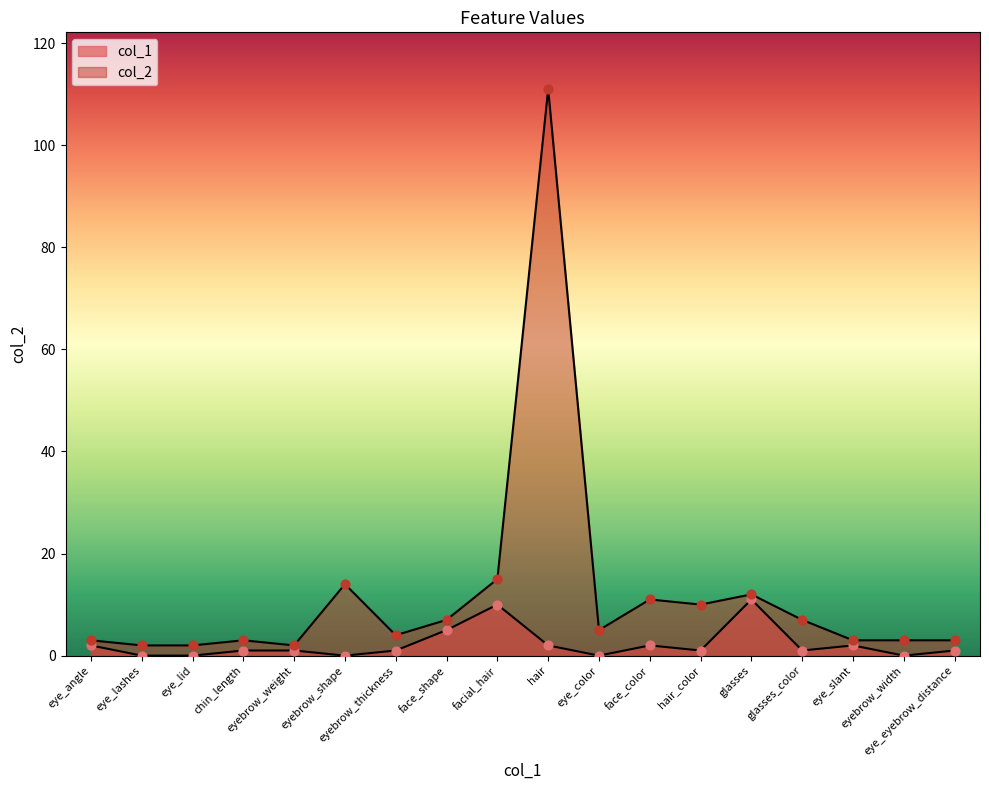

What is the total value across all series at eye_angle?

5